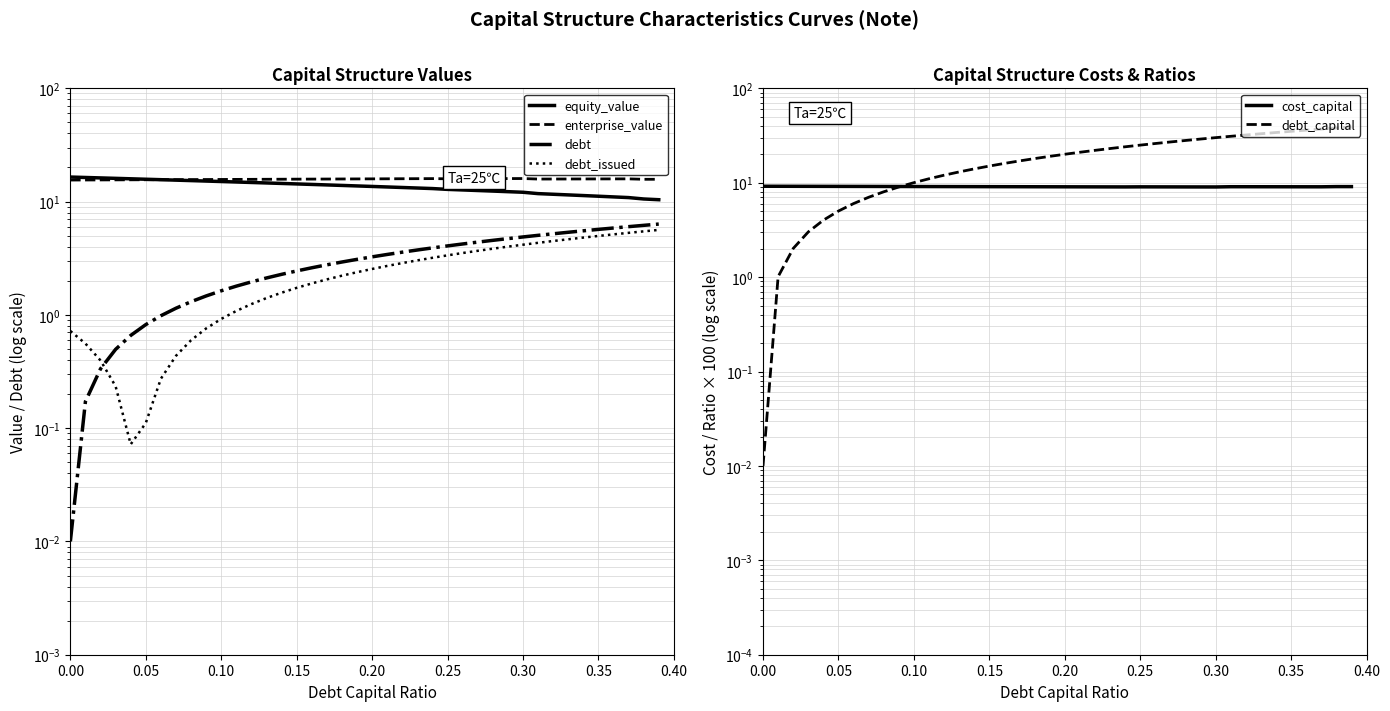

The cost_capital series shows 16.0 at 38. True or false?

False